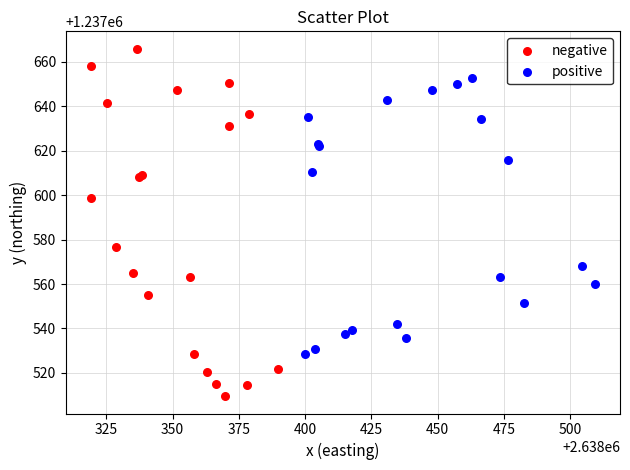

Which series reaches the maximum Y coordinate?

negative